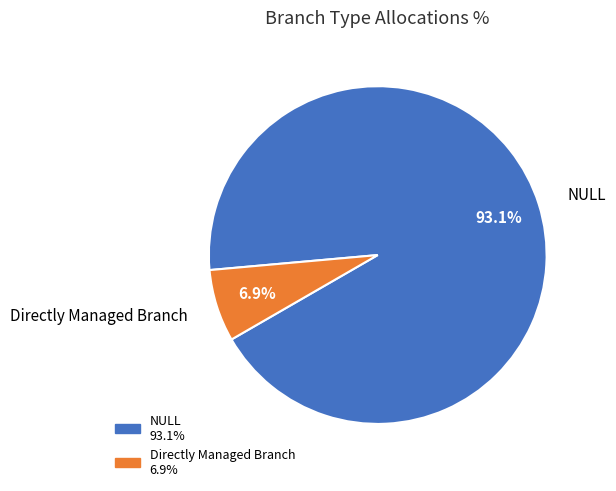

What percentage is the NULL slice, to the nearest percent?

93%